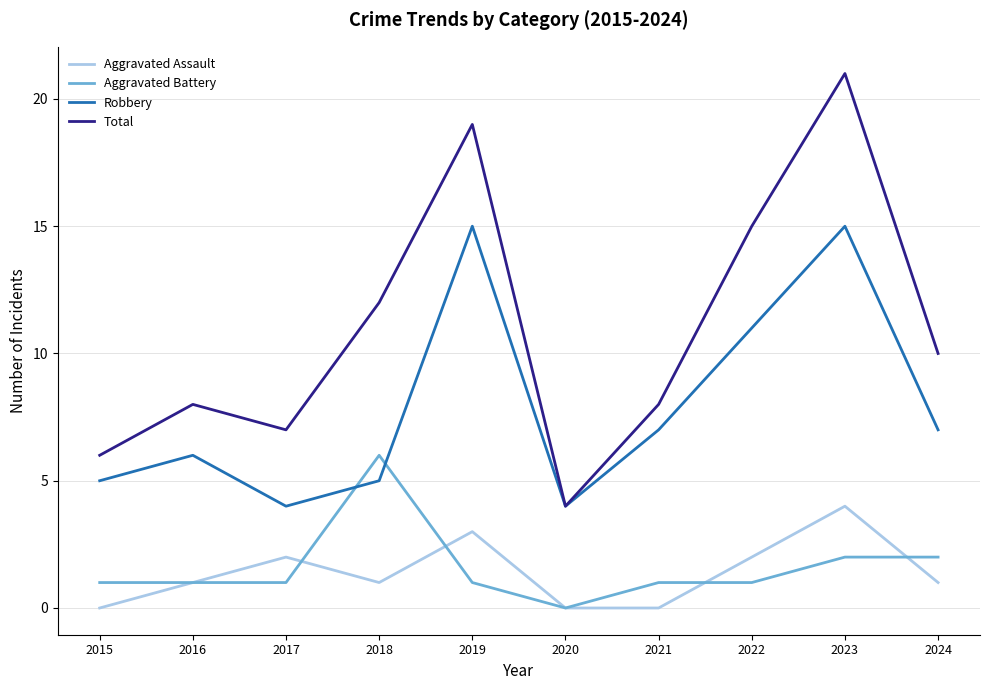

True or false: Robbery and Aggravated Assault intersect in this chart.

False